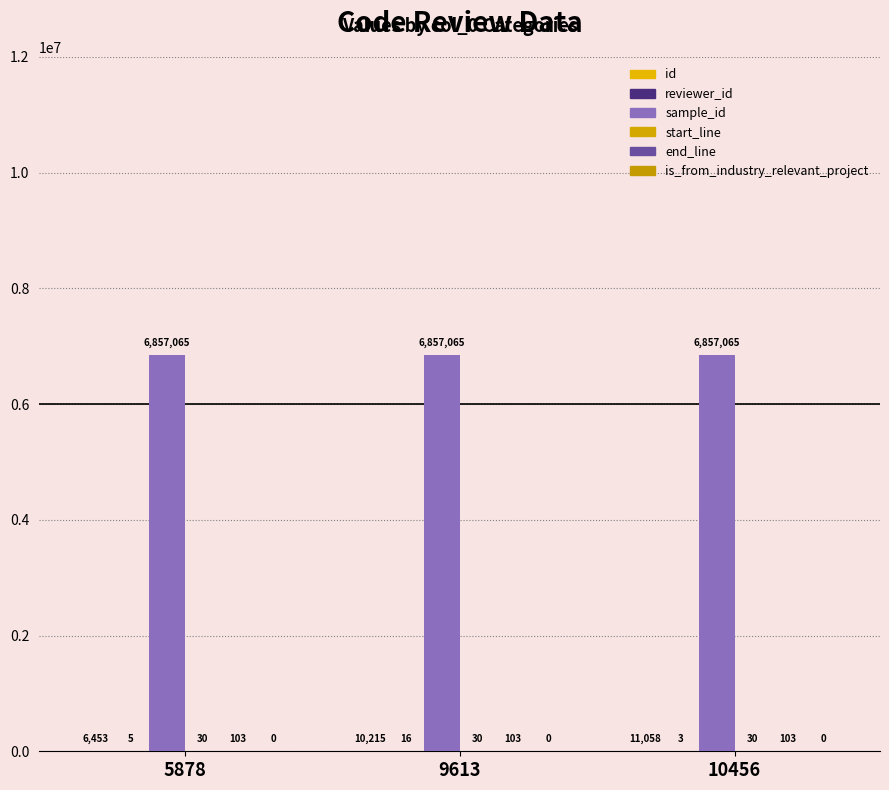

What is the sum of all id values?

27726.0